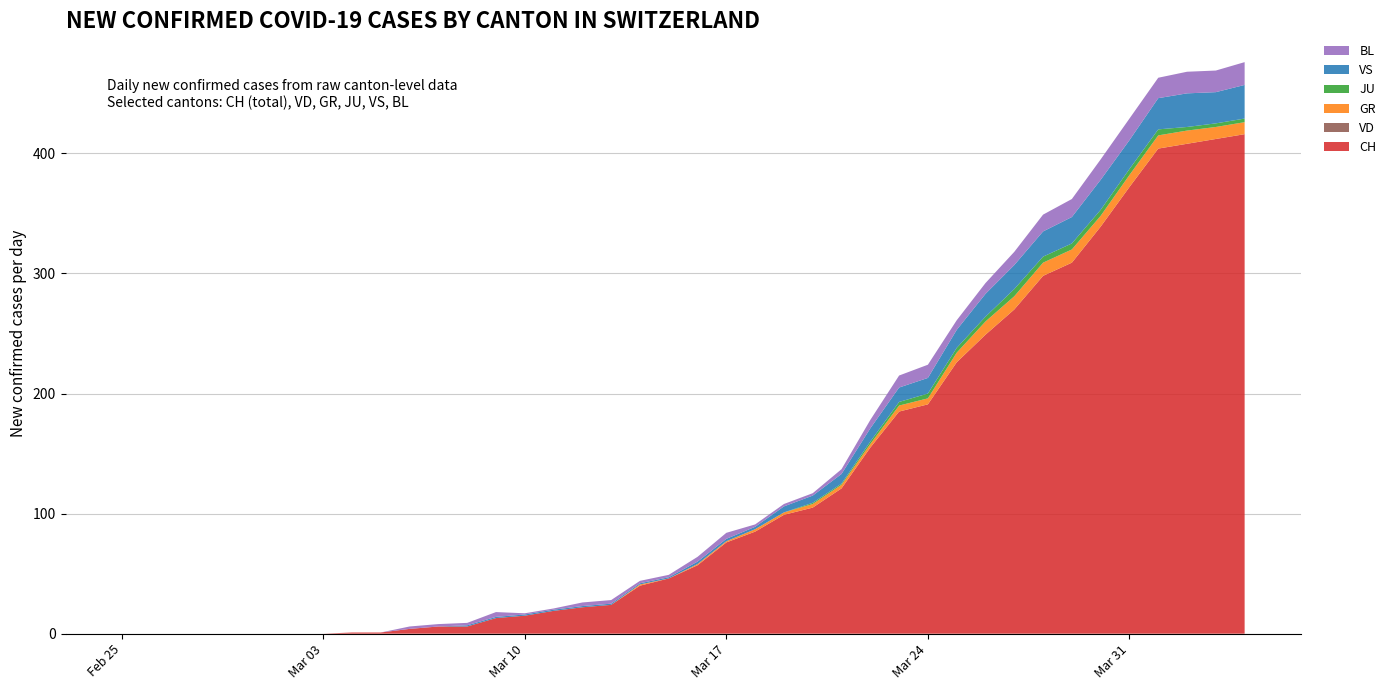

Reading left to right, list all the values displayed in this chart.

CH: 2020-02-25=0	2020-02-26=0	2020-02-27=0	2020-02-28=0	2020-02-29=0	2020-03-01=0	2020-03-02=0	2020-03-03=0	2020-03-04=1	2020-03-05=1	2020-03-06=4	2020-03-07=6	2020-03-08=6	2020-03-09=13	2020-03-10=15	2020-03-11=19	2020-03-12=22	2020-03-13=24	2020-03-14=40	2020-03-15=46	2020-03-16=57	2020-03-17=76	2020-03-18=85	2020-03-19=99	2020-03-20=105	2020-03-21=121	2020-03-22=155	2020-03-23=185	2020-03-24=191	2020-03-25=226	2020-03-26=249	2020-03-27=270	2020-03-28=298	2020-03-29=309	2020-03-30=339	2020-03-31=372	2020-04-01=404	2020-04-02=408	2020-04-03=412	2020-04-04=416
VD: 2020-02-25=0	2020-02-26=0	2020-02-27=0	2020-02-28=0	2020-02-29=0	2020-03-01=0	2020-03-02=0	2020-03-03=0	2020-03-04=0	2020-03-05=0	2020-03-06=0	2020-03-07=0	2020-03-08=0	2020-03-09=0	2020-03-10=0	2020-03-11=0	2020-03-12=0	2020-03-13=0	2020-03-14=0	2020-03-15=0	2020-03-16=0	2020-03-17=0	2020-03-18=0	2020-03-19=0	2020-03-20=0	2020-03-21=0	2020-03-22=0	2020-03-23=0	2020-03-24=0	2020-03-25=0	2020-03-26=0	2020-03-27=0	2020-03-28=0	2020-03-29=0	2020-03-30=0	2020-03-31=0	2020-04-01=0	2020-04-02=0	2020-04-03=0	2020-04-04=0
GR: 2020-02-25=0	2020-02-26=0	2020-02-27=0	2020-02-28=0	2020-02-29=0	2020-03-01=0	2020-03-02=0	2020-03-03=0	2020-03-04=0	2020-03-05=0	2020-03-06=0	2020-03-07=0	2020-03-08=0	2020-03-09=0	2020-03-10=0	2020-03-11=0	2020-03-12=0	2020-03-13=0	2020-03-14=1	2020-03-15=0	2020-03-16=1	2020-03-17=1	2020-03-18=2	2020-03-19=2	2020-03-20=3	2020-03-21=3	2020-03-22=3	2020-03-23=5	2020-03-24=5	2020-03-25=8	2020-03-26=11	2020-03-27=11	2020-03-28=11	2020-03-29=11	2020-03-30=9	2020-03-31=10	2020-04-01=11	2020-04-02=11	2020-04-03=10	2020-04-04=10
JU: 2020-02-25=0	2020-02-26=0	2020-02-27=0	2020-02-28=0	2020-02-29=0	2020-03-01=0	2020-03-02=0	2020-03-03=0	2020-03-04=0	2020-03-05=0	2020-03-06=0	2020-03-07=0	2020-03-08=0	2020-03-09=0	2020-03-10=0	2020-03-11=0	2020-03-12=0	2020-03-13=0	2020-03-14=0	2020-03-15=0	2020-03-16=0	2020-03-17=0	2020-03-18=0	2020-03-19=0	2020-03-20=1	2020-03-21=1	2020-03-22=2	2020-03-23=3	2020-03-24=4	2020-03-25=4	2020-03-26=4	2020-03-27=6	2020-03-28=5	2020-03-29=5	2020-03-30=5	2020-03-31=5	2020-04-01=5	2020-04-02=3	2020-04-03=3	2020-04-04=3
VS: 2020-02-25=0	2020-02-26=0	2020-02-27=0	2020-02-28=0	2020-02-29=0	2020-03-01=0	2020-03-02=0	2020-03-03=0	2020-03-04=0	2020-03-05=0	2020-03-06=0	2020-03-07=0	2020-03-08=1	2020-03-09=1	2020-03-10=1	2020-03-11=1	2020-03-12=1	2020-03-13=1	2020-03-14=1	2020-03-15=1	2020-03-16=2	2020-03-17=2	2020-03-18=2	2020-03-19=5	2020-03-20=6	2020-03-21=8	2020-03-22=11	2020-03-23=12	2020-03-24=13	2020-03-25=15	2020-03-26=19	2020-03-27=20	2020-03-28=21	2020-03-29=22	2020-03-30=25	2020-03-31=24	2020-04-01=26	2020-04-02=28	2020-04-03=26	2020-04-04=28
BL: 2020-02-25=0	2020-02-26=0	2020-02-27=0	2020-02-28=0	2020-02-29=0	2020-03-01=0	2020-03-02=0	2020-03-03=0	2020-03-04=0	2020-03-05=0	2020-03-06=2	2020-03-07=2	2020-03-08=2	2020-03-09=4	2020-03-10=1	2020-03-11=1	2020-03-12=3	2020-03-13=3	2020-03-14=2	2020-03-15=2	2020-03-16=4	2020-03-17=5	2020-03-18=2	2020-03-19=2	2020-03-20=2	2020-03-21=4	2020-03-22=7	2020-03-23=10	2020-03-24=11	2020-03-25=8	2020-03-26=9	2020-03-27=11	2020-03-28=14	2020-03-29=15	2020-03-30=17	2020-03-31=18	2020-04-01=17	2020-04-02=18	2020-04-03=18	2020-04-04=19